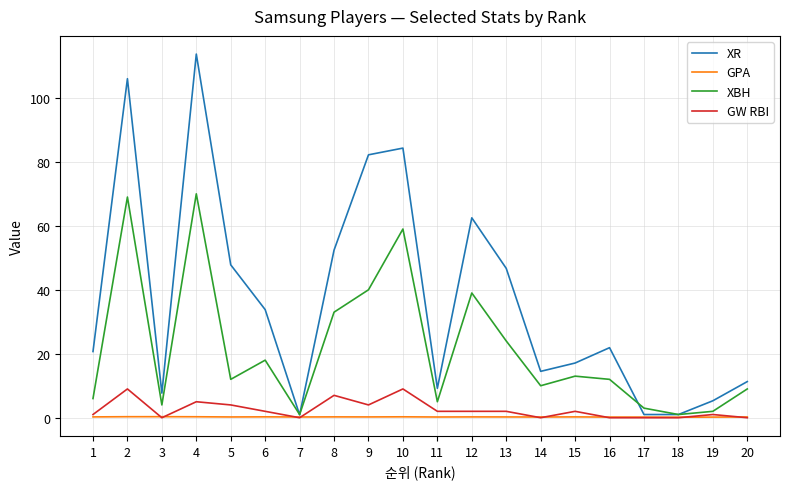

Which series has the widest spread of values?

XR